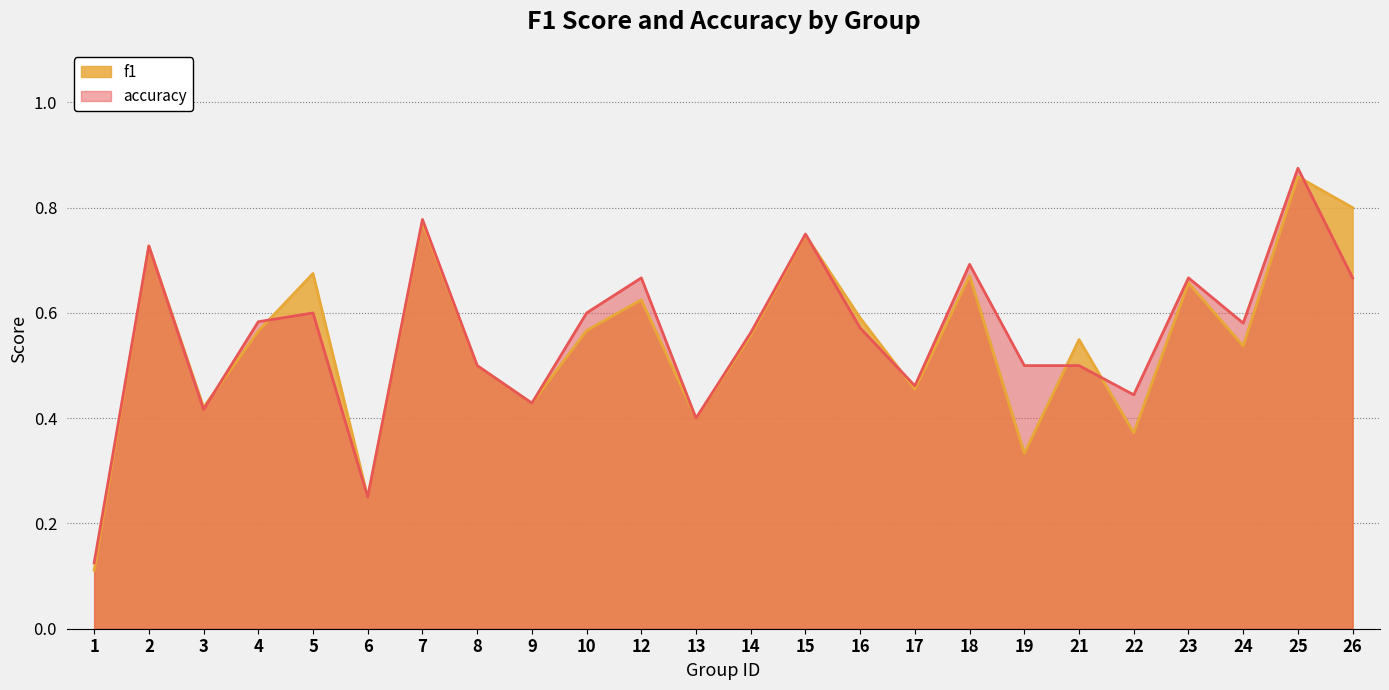

How many times do accuracy and f1 cross each other?

7